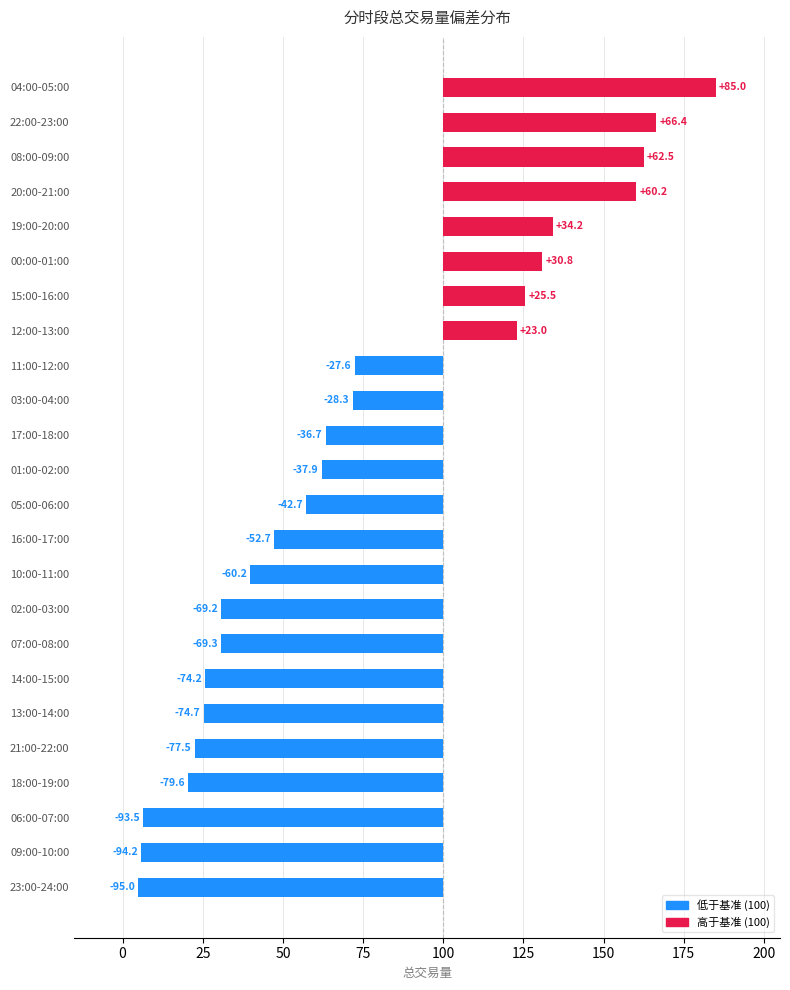

What is the difference between the second highest and second lowest values?

160.6